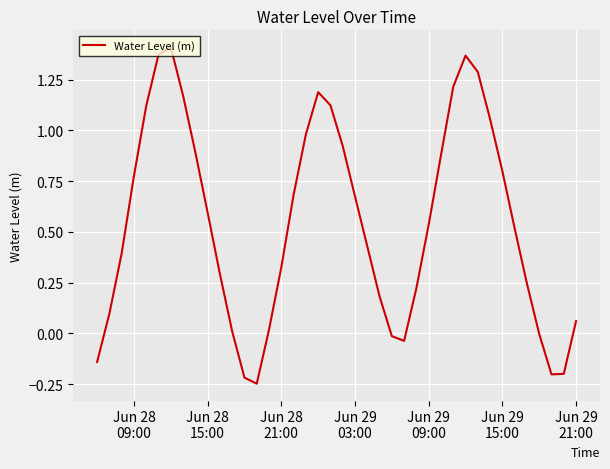

What is the difference between the maximum and minimum values?

1.7